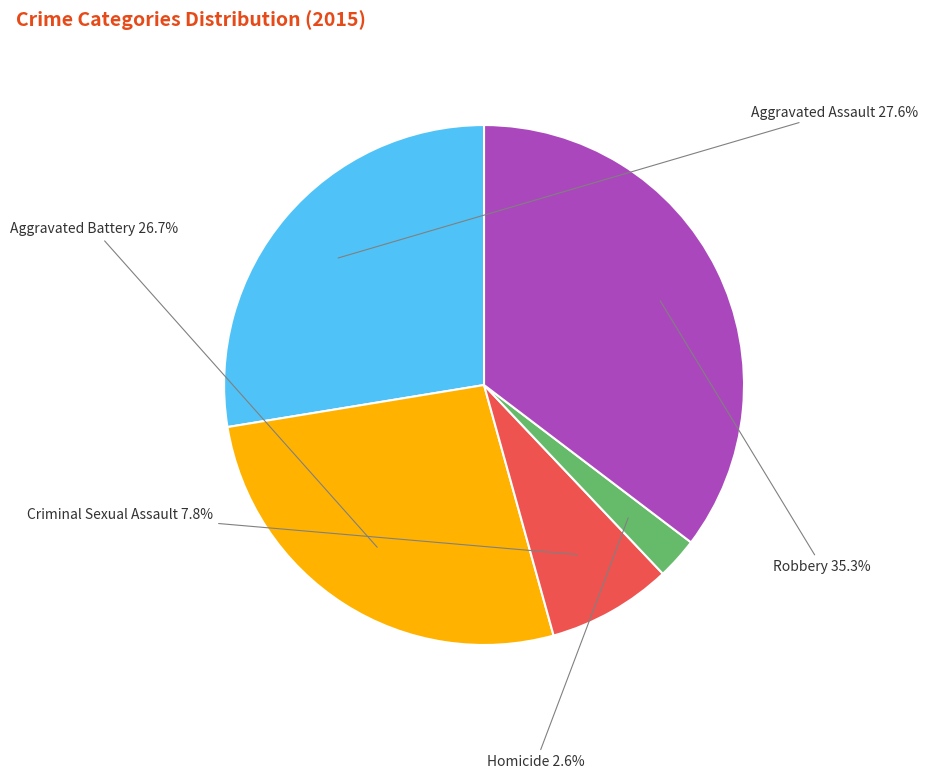

Is there a majority slice in this chart?

No